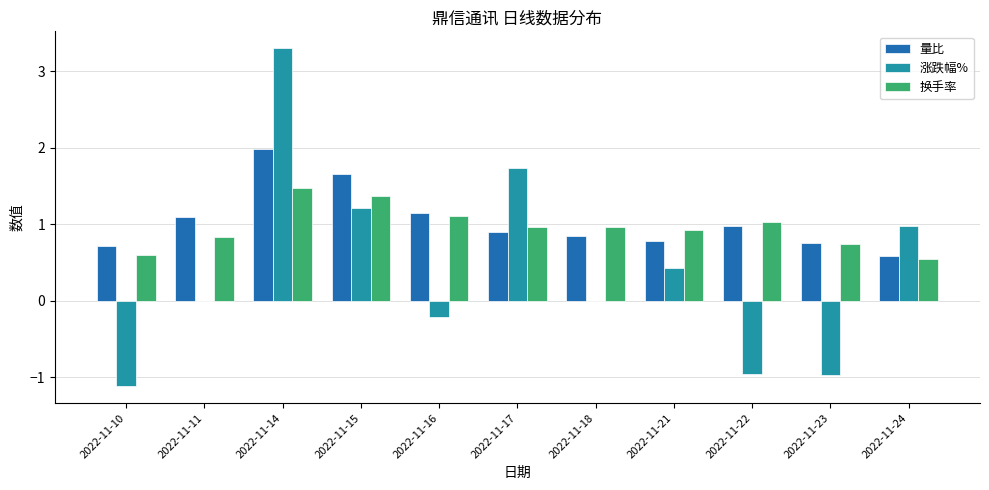

What is the maximum value for 换手率?

1.5